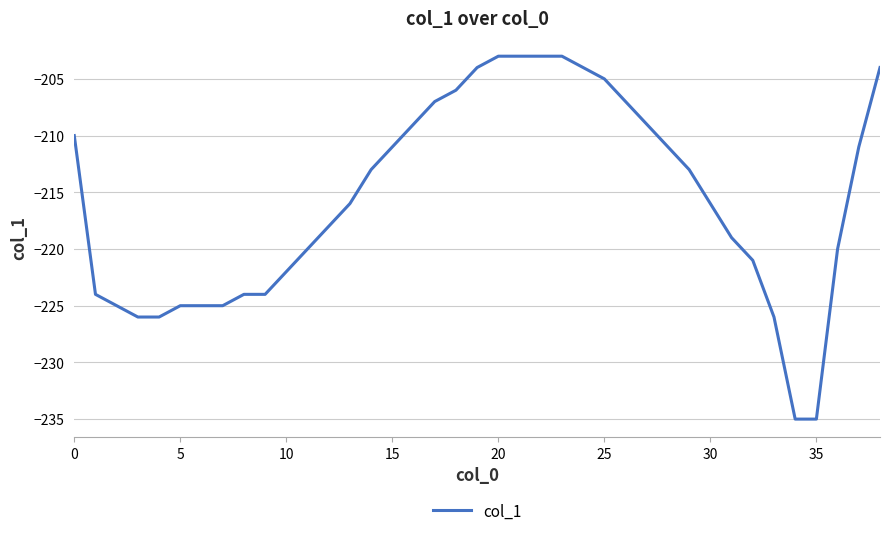

What is the difference between the maximum and minimum values?

32